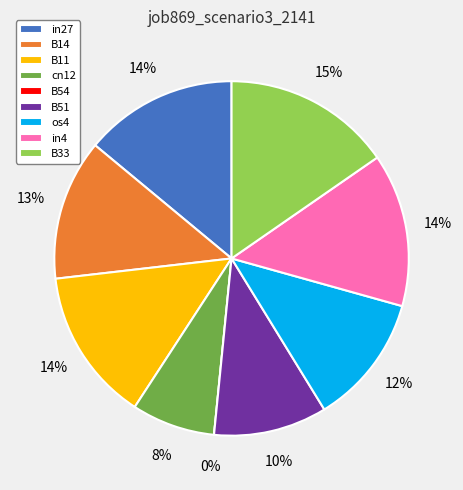

Is there a majority slice in this chart?

No